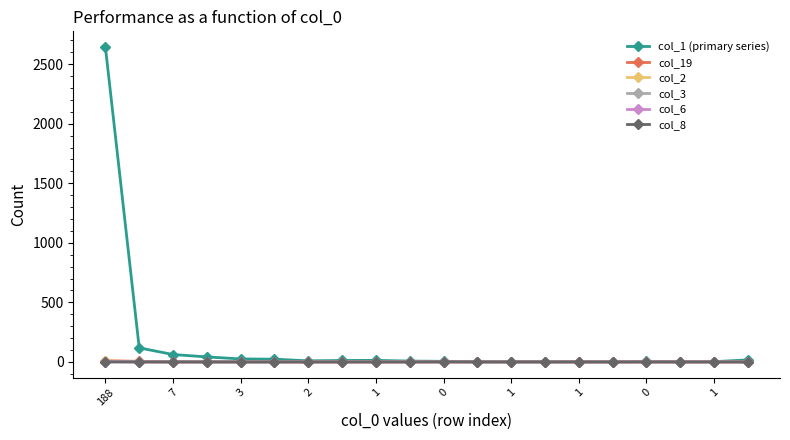

How many lines are shown in the chart?

6